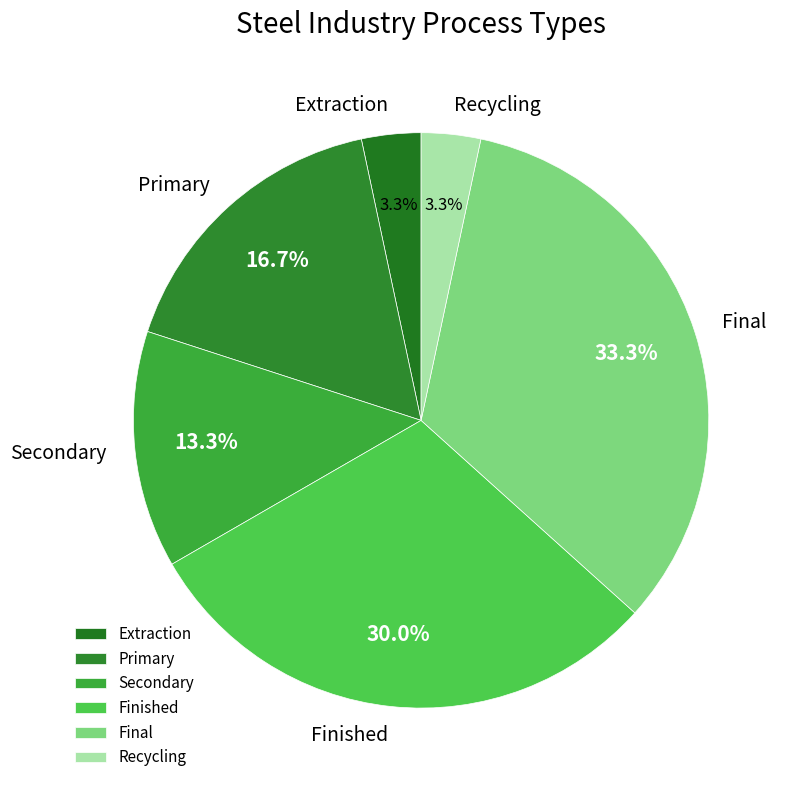

To the nearest percent, what portion does Finished represent?

30%